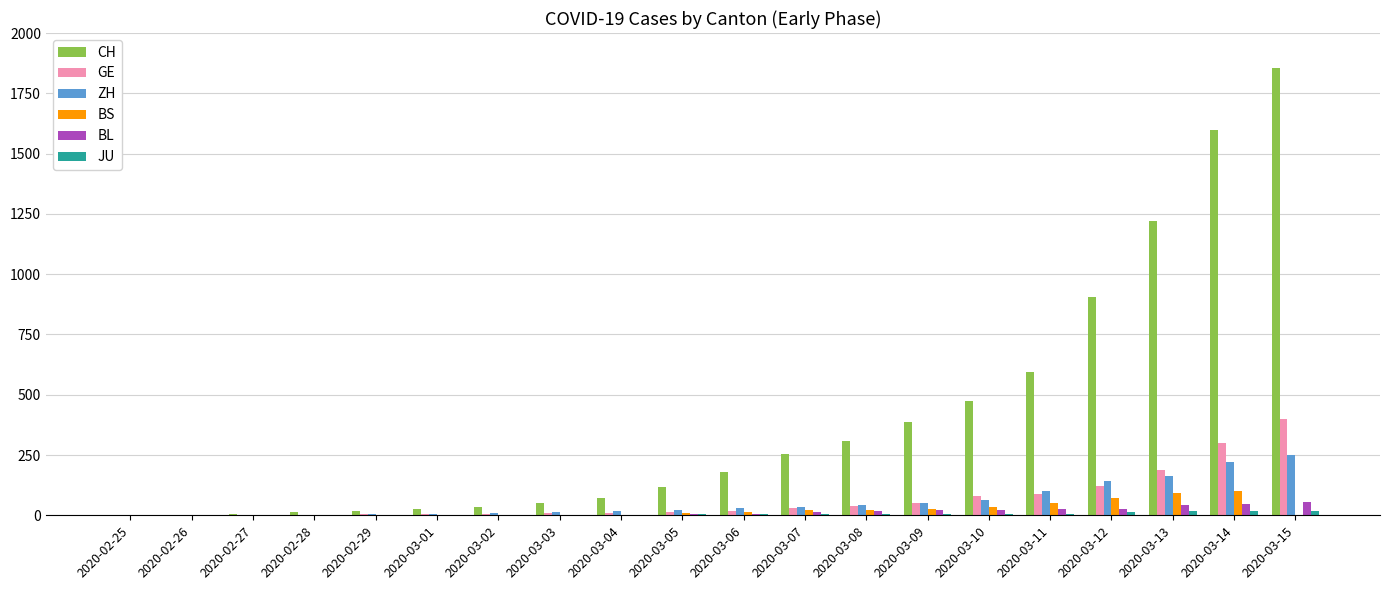

At which category is the sum across all series the highest?

2020-03-15